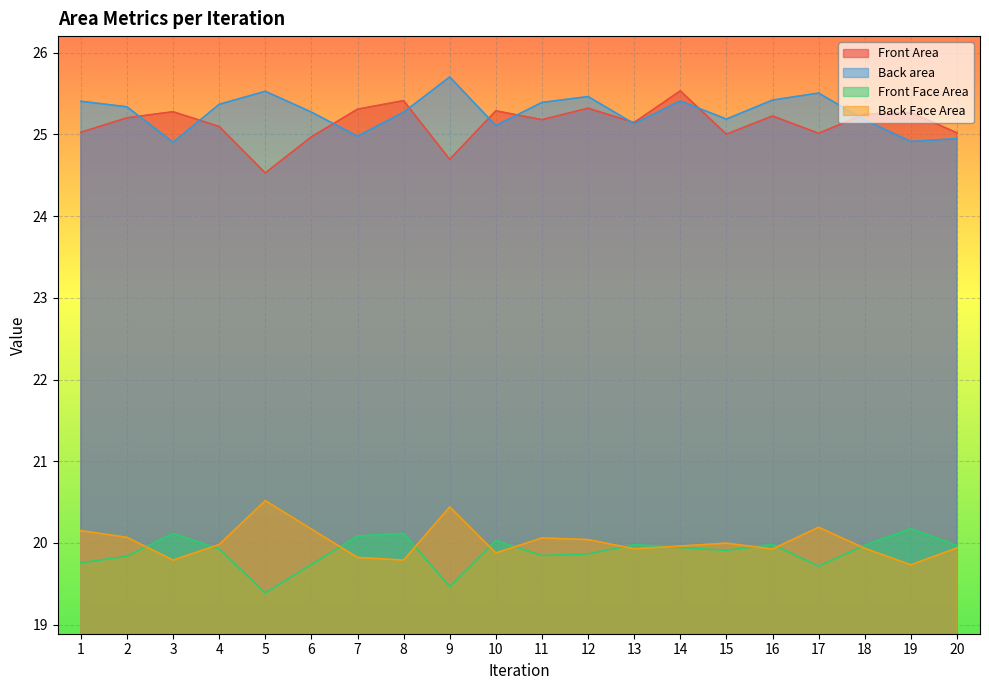

Reading left to right, list all the values displayed in this chart.

Front Area: 25.0	25.2	25.3	25.1	24.5	25.0	25.3	25.4	24.7	25.3	25.2	25.3	25.1	25.5	25.0	25.2	25.0	25.2	25.3	25.0
Back area: 25.4	25.3	24.9	25.4	25.5	25.3	25.0	25.3	25.7	25.1	25.4	25.5	25.1	25.4	25.2	25.4	25.5	25.2	24.9	24.9
Front Face Area: 19.8	19.8	20.1	19.9	19.4	19.7	20.1	20.1	19.5	20.0	19.8	19.9	20.0	19.9	19.9	20.0	19.7	20.0	20.2	20.0
Back Face Area: 20.1	20.1	19.8	20.0	20.5	20.2	19.8	19.8	20.4	19.9	20.1	20.0	19.9	20.0	20.0	19.9	20.2	19.9	19.7	19.9